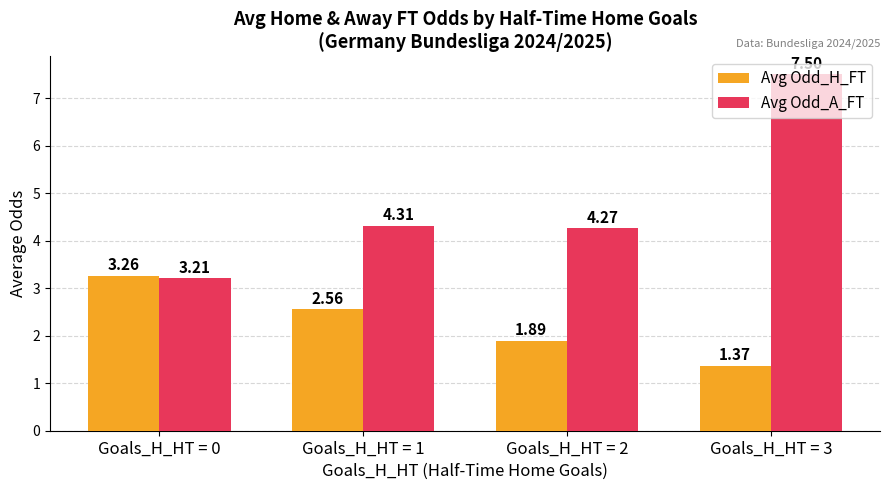

List the series in order of their overall mean, highest first.

Avg Odd_A_FT, Avg Odd_H_FT